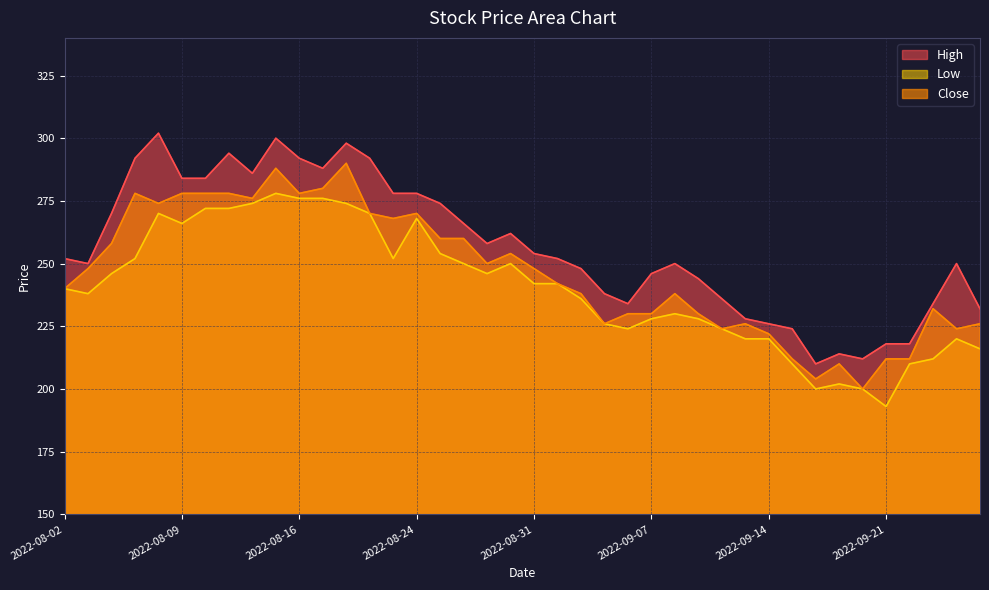

Which label corresponds to the smallest value in the chart?

2022-09-21